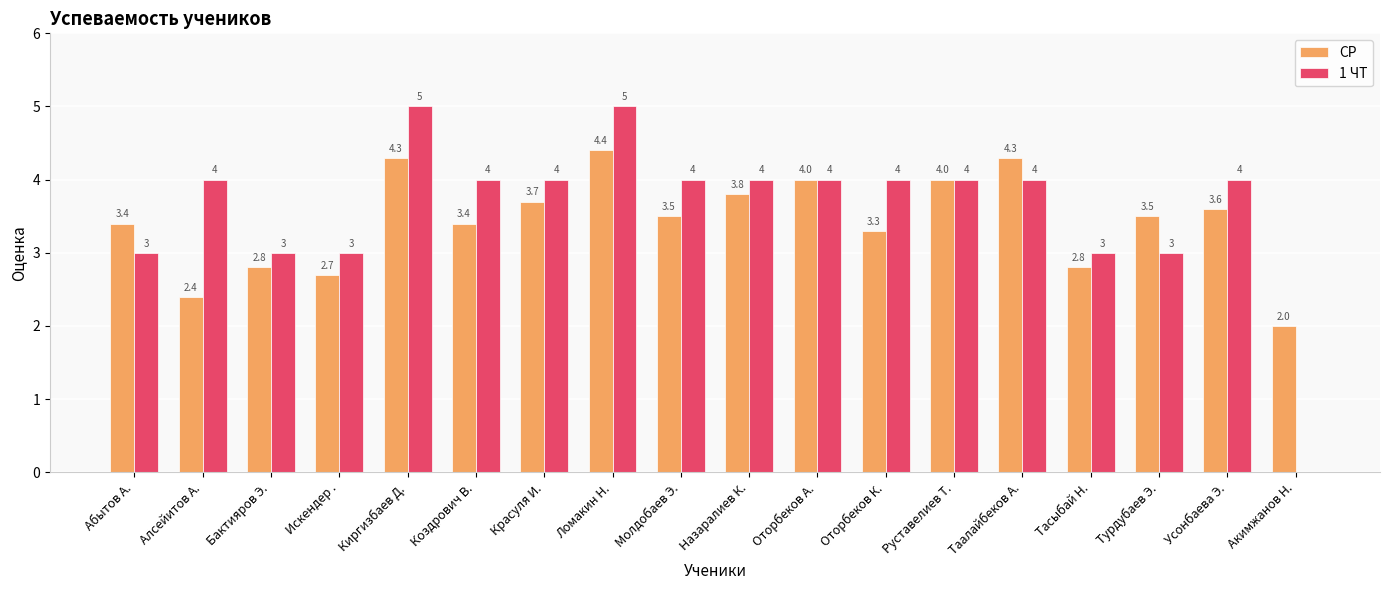

Which series changed the most between Руставелиев Т. and Акимжанов Н.?

1 ЧТ